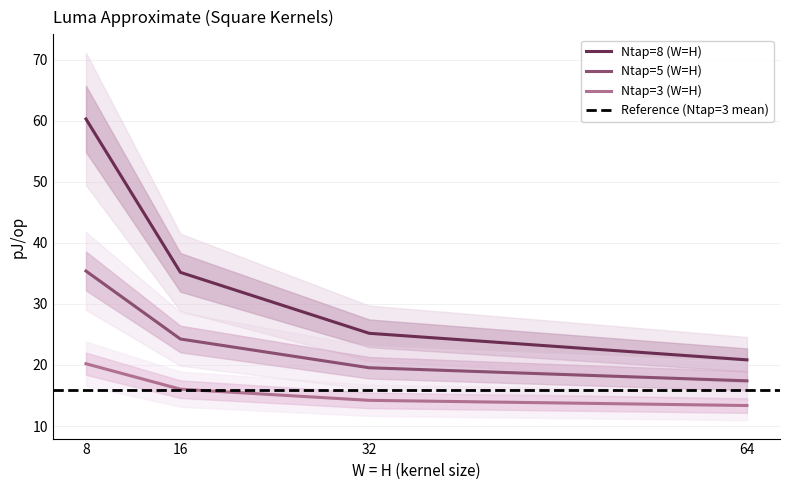

Which series has the largest total across all categories?

Ntap=8 (W=H)